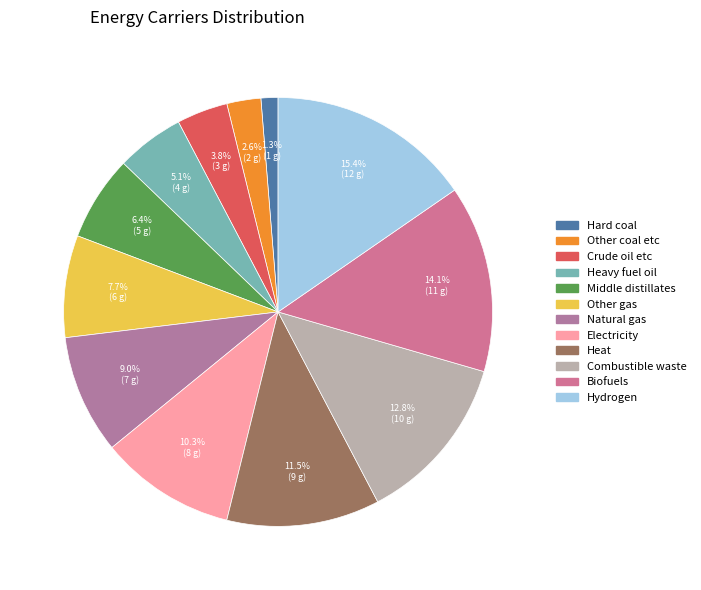

Which slice is the smallest?

Hard coal